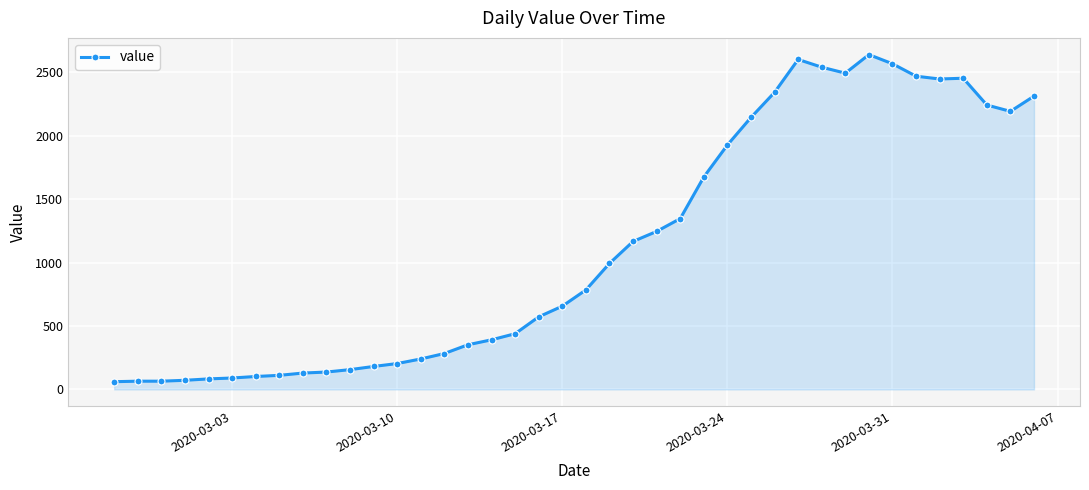

How many lines are shown in the chart?

1